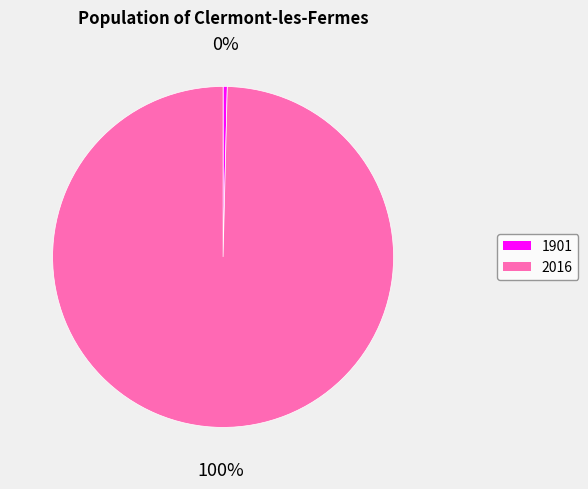

To the nearest percent, what is the average slice percentage?

50%